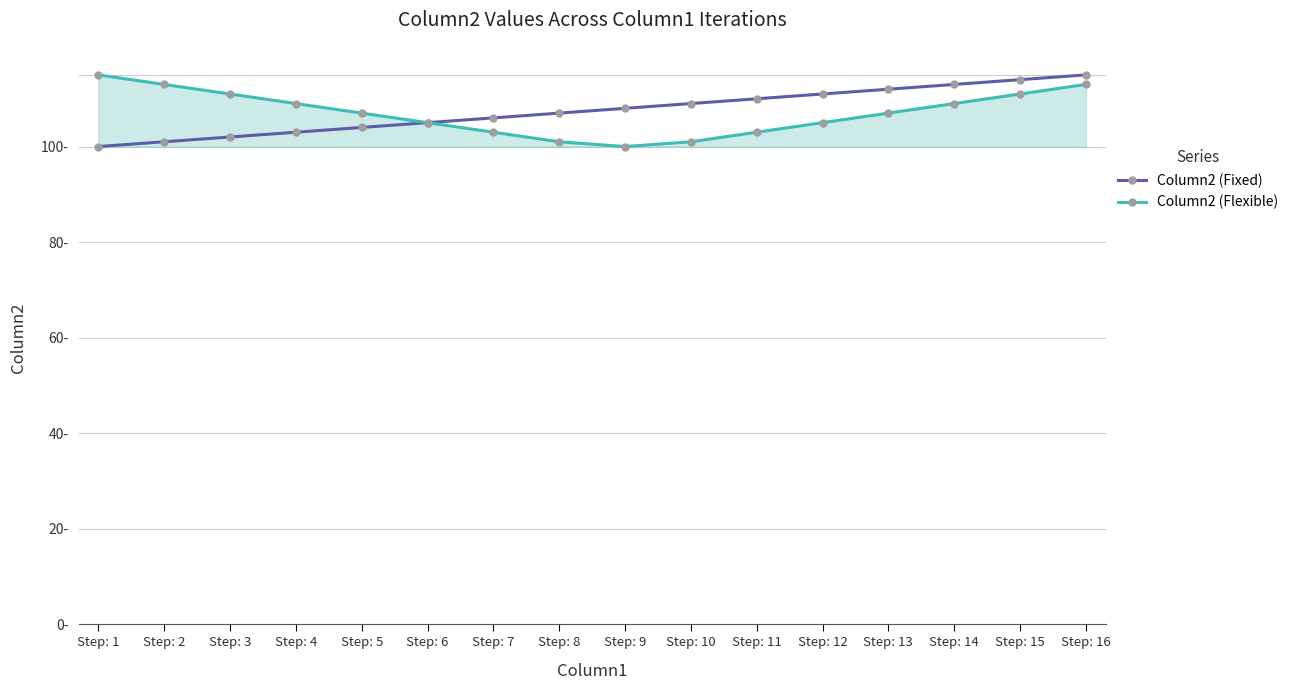

Is this an area chart (filled region under the line)?

Yes